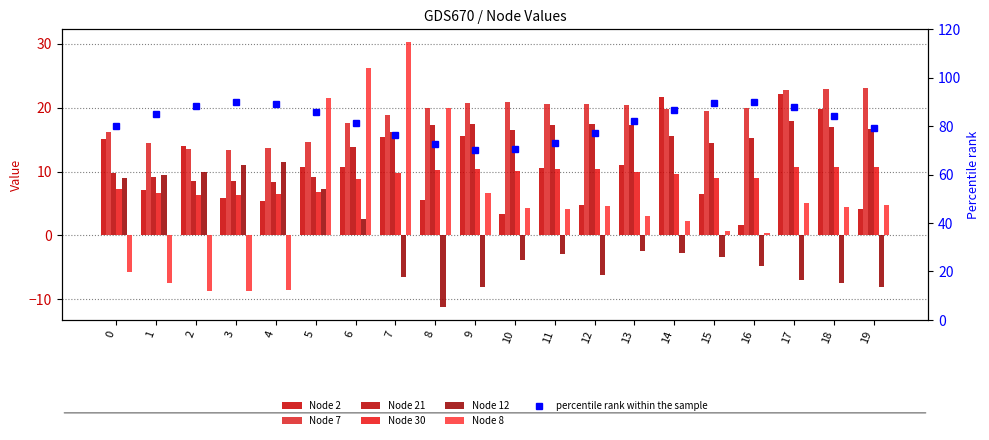

Is it true that Node 2 equals 17.8 at 6?

False